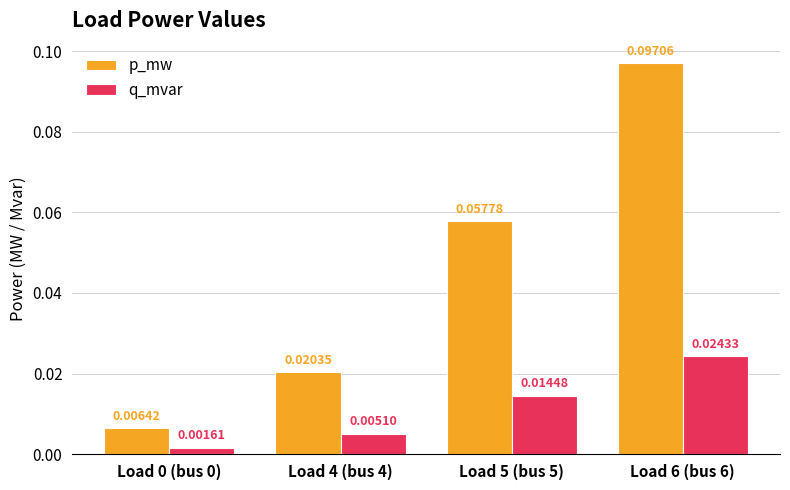

At which category is the sum across all series the highest?

Load 6 (bus 6)